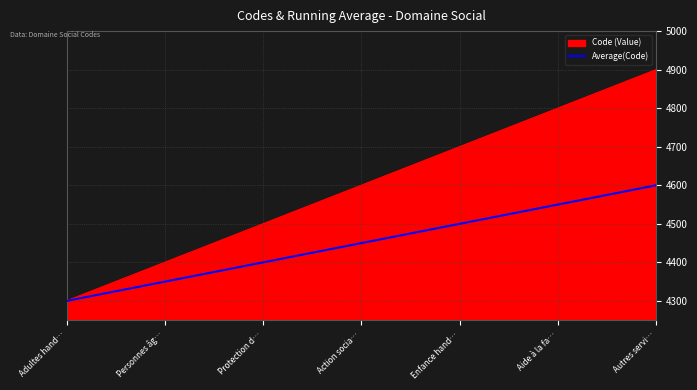

Which series has the widest spread of values?

Code (Value)